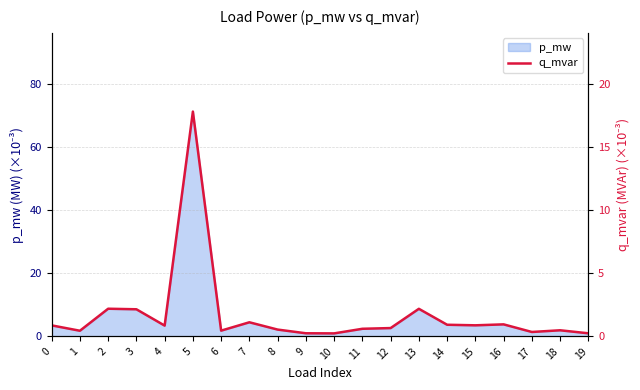

How many lines are shown in the chart?

1